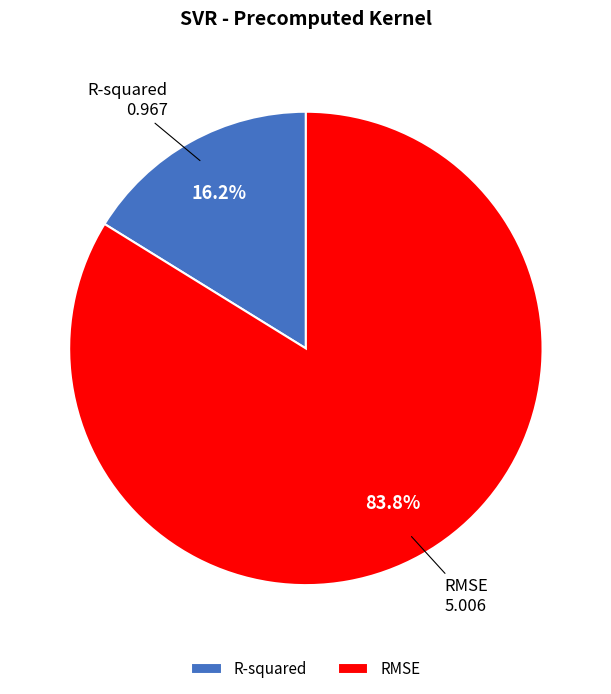

Rank the categories by value from lowest to highest.

R-squared, RMSE